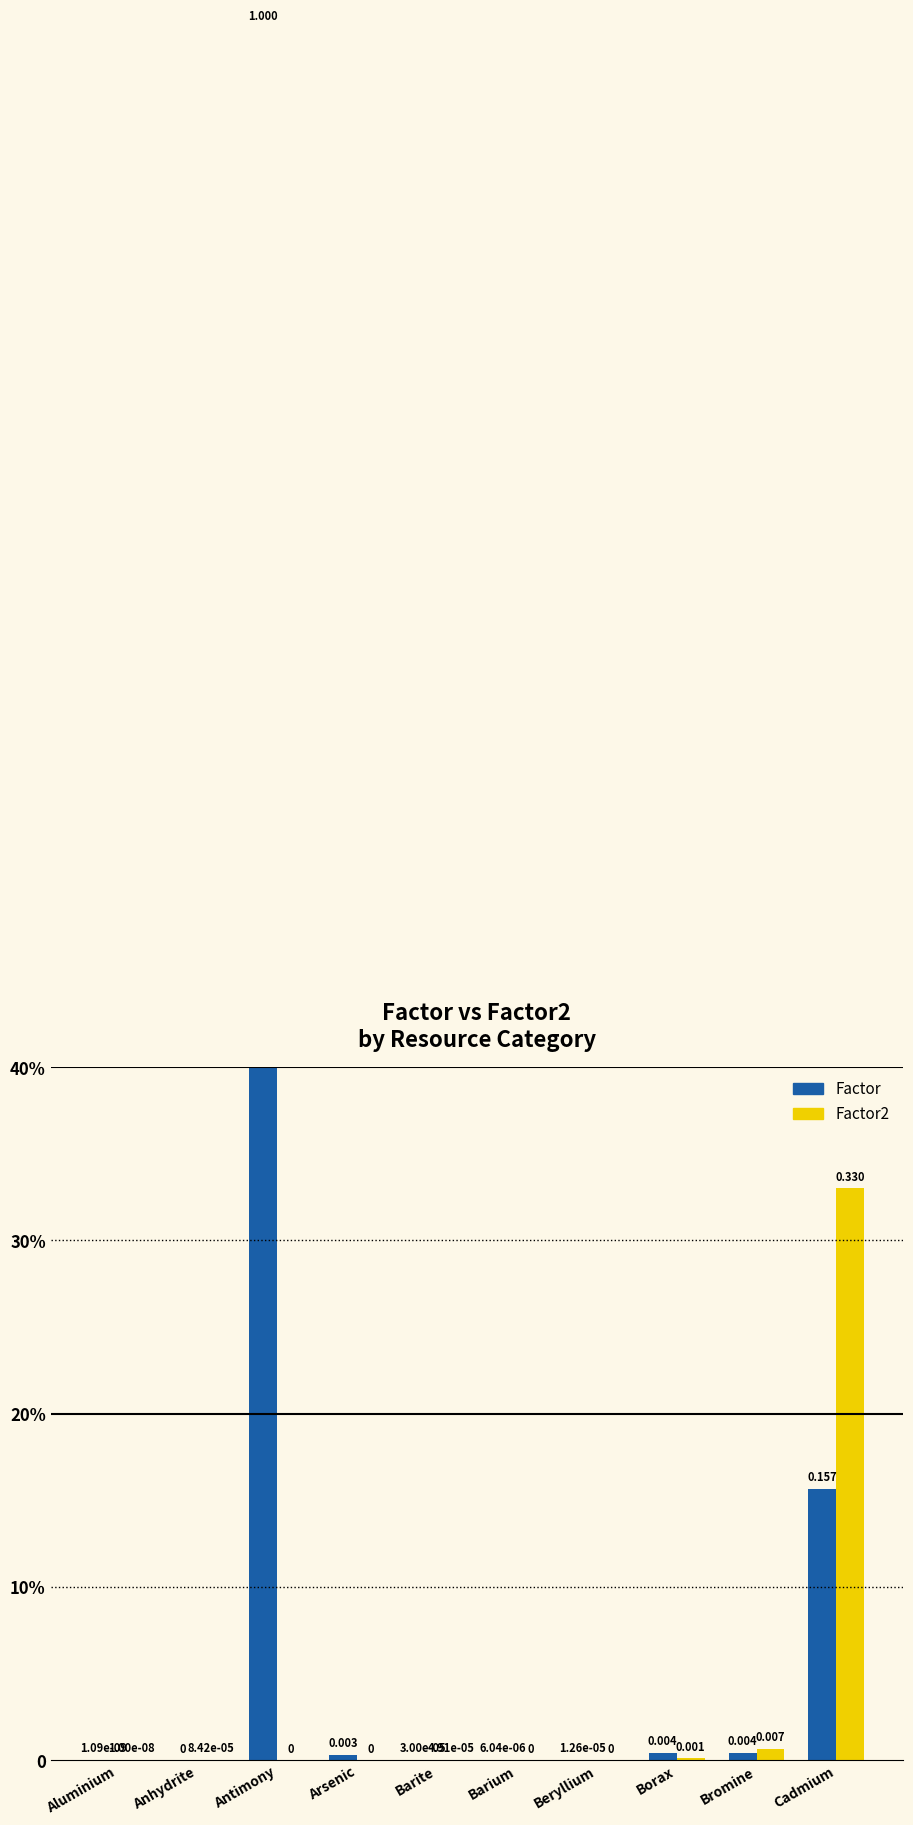

Which category has the lowest value in the Factor2 series?

Antimony